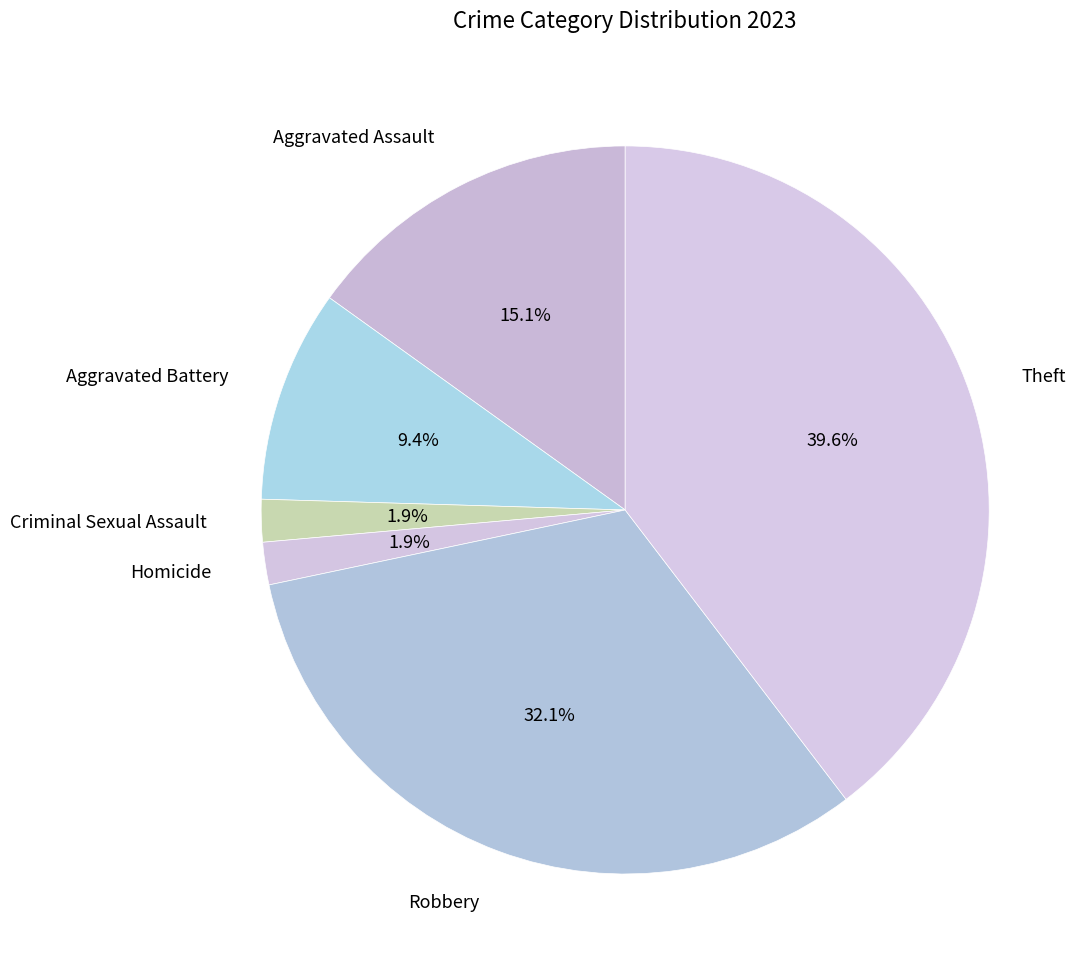

Which has a higher value, Criminal Sexual Assault or Robbery?

Robbery